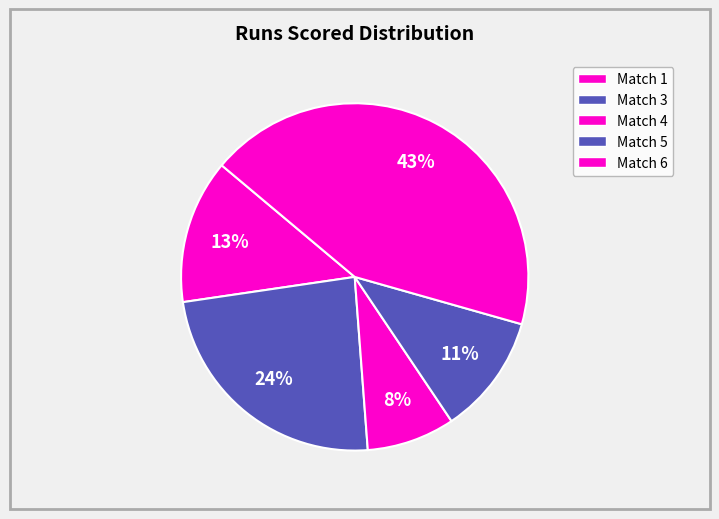

Is it true that Match 5 is 26% of the pie?

False